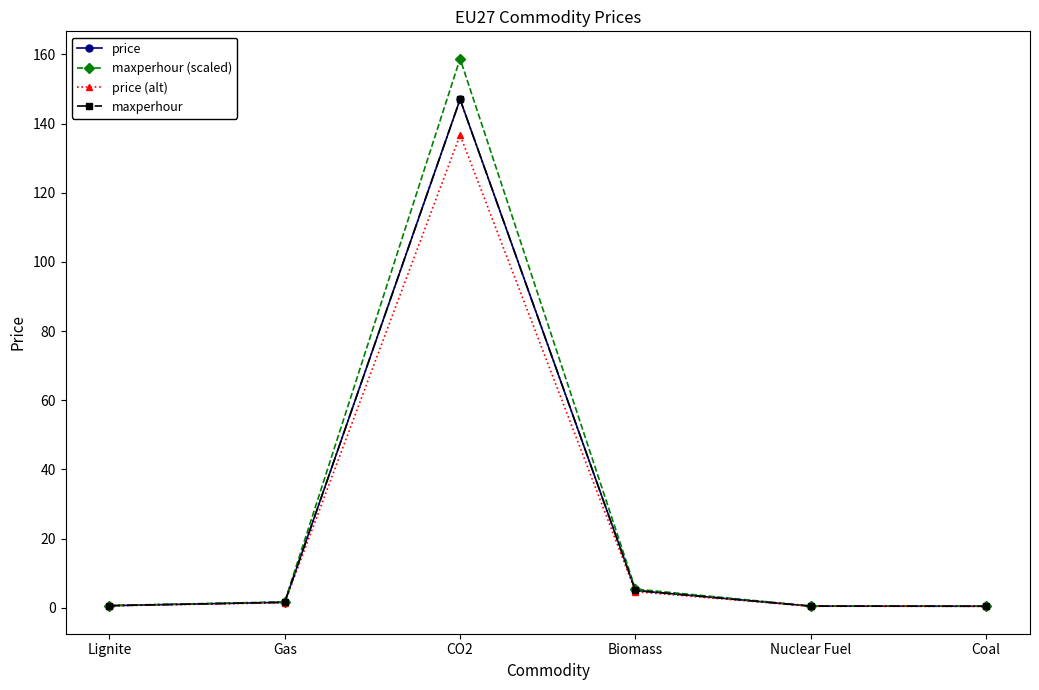

What is the label of the 1st point from the left?

Lignite